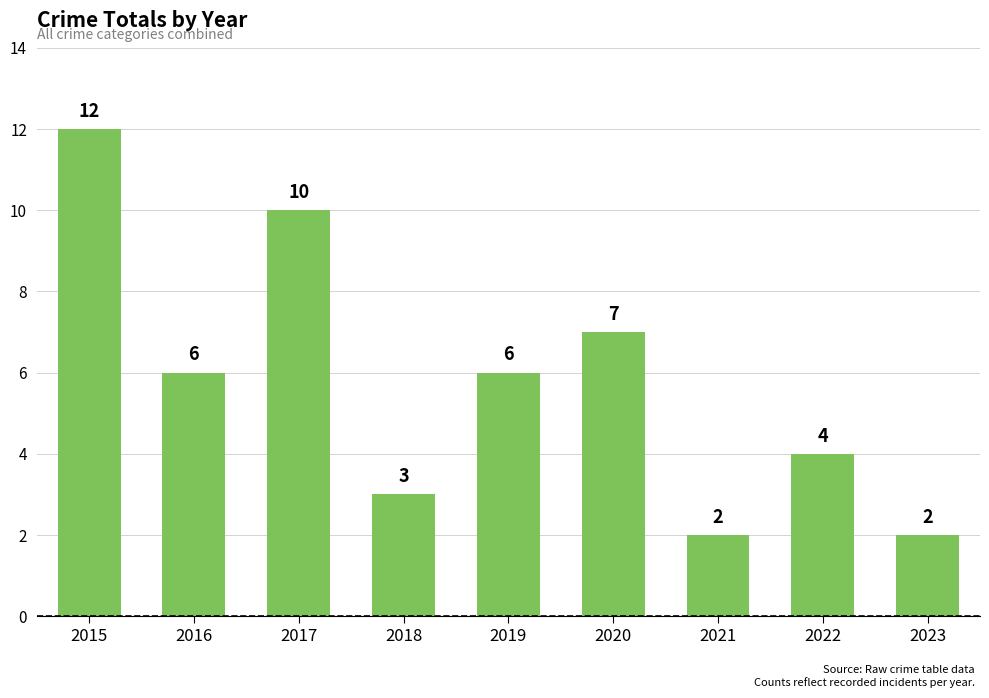

What is the value of the 1st bar from the left?

12